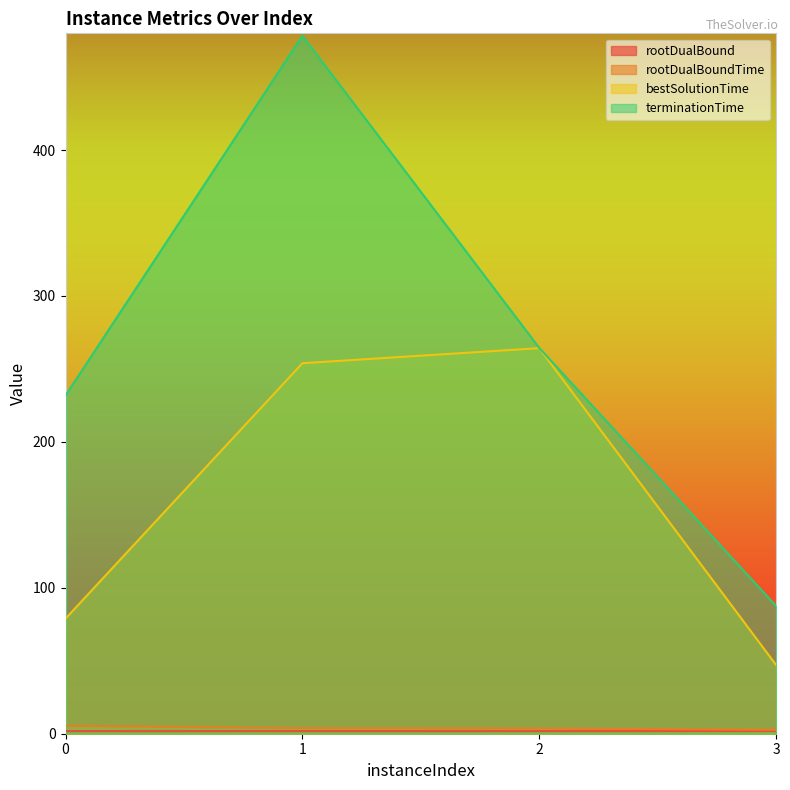

Reading left to right, extract all data points from this chart.

rootDualBound: 1.8	1.8	1.8	1.9
rootDualBoundTime: 5.5	3.8	3.6	2.7
bestSolutionTime: 78.9	253.9	264.2	47.0
terminationTime: 231.8	478.4	264.3	87.4